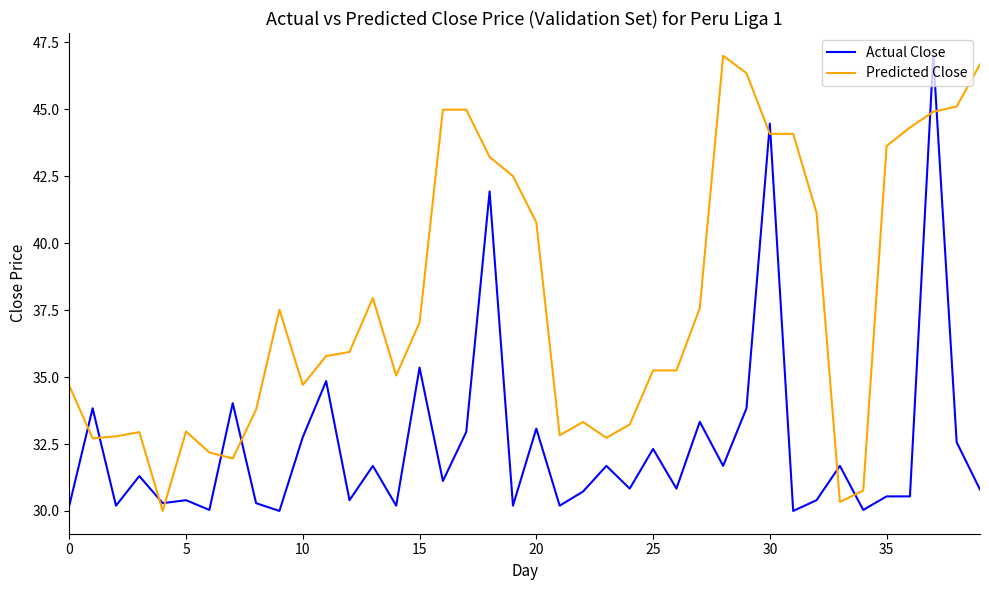

What is the minimum value for Actual Close?

30.0